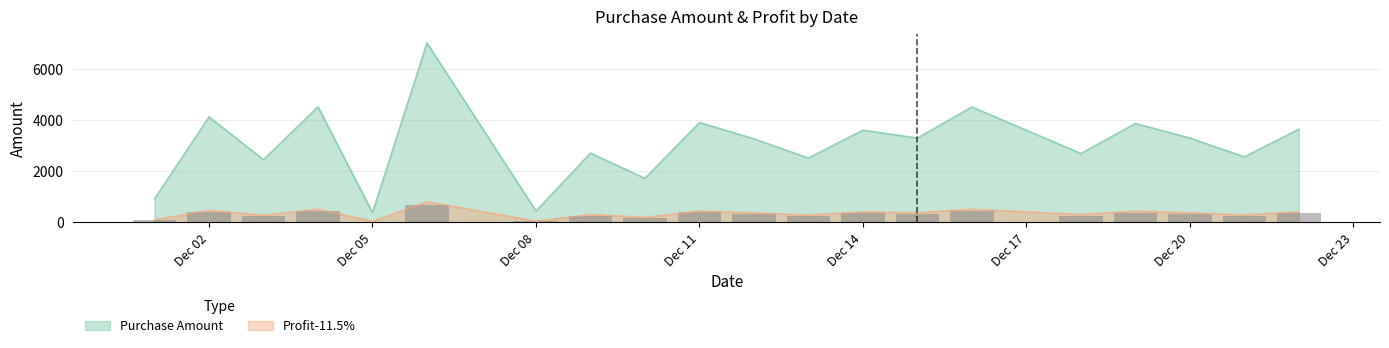

Does the chart contain any negative values?

No